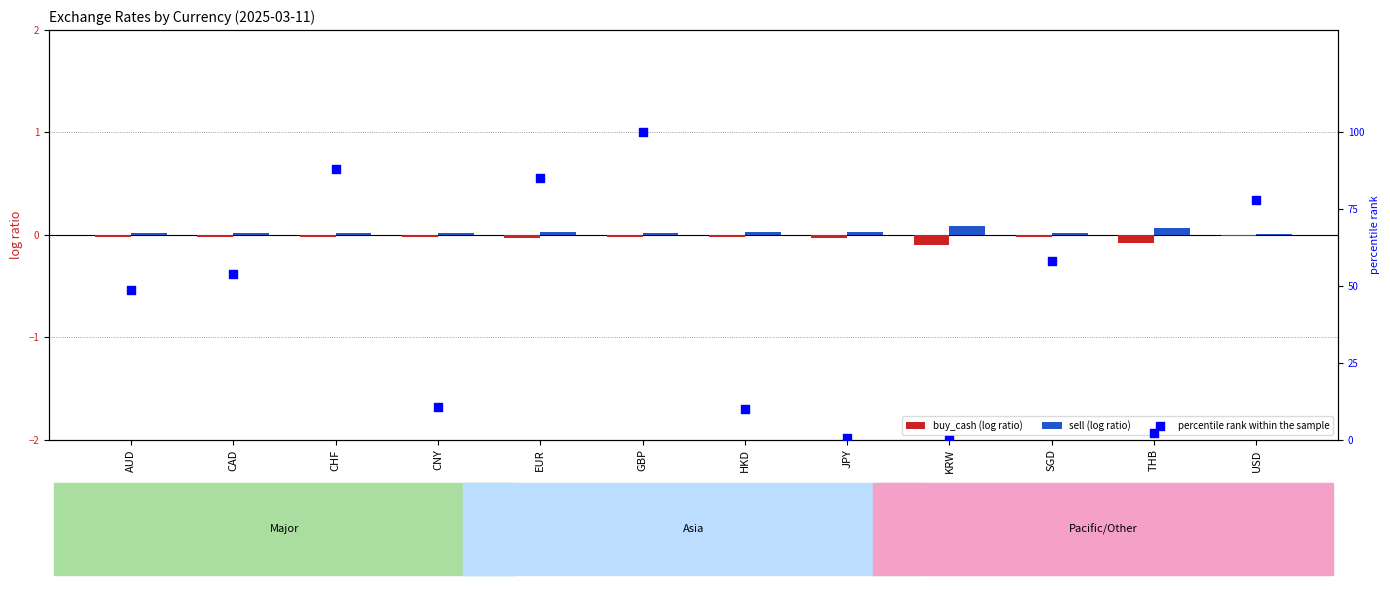

Which series has the largest Y range (max minus min)?

percentile rank within the sample